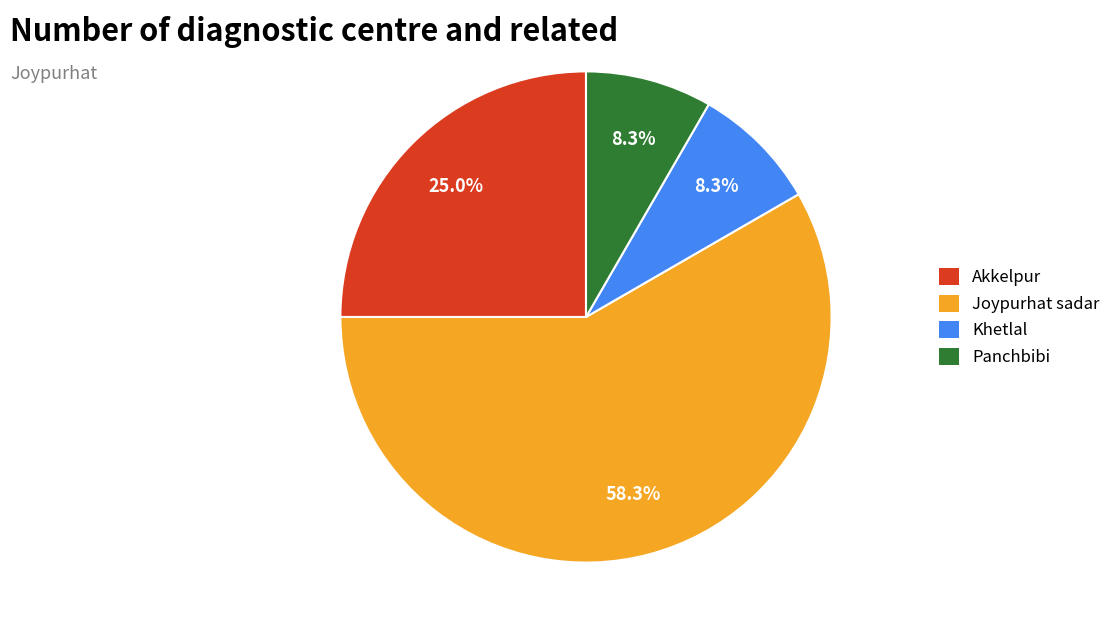

Which category accounts for the majority?

Joypurhat sadar